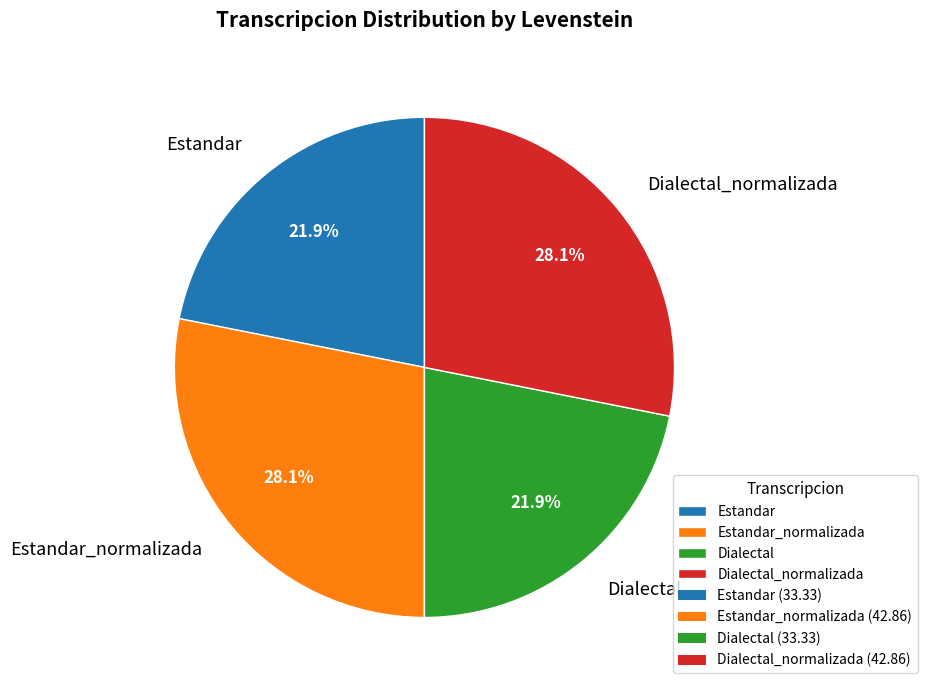

Does Dialectal_normalizada represent more than half of the total?

No